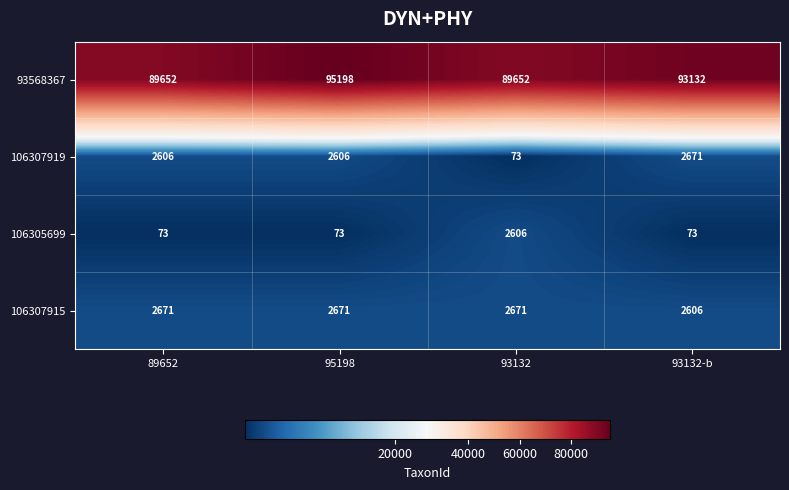

At which label does 106307919 reach its peak?

93132-b